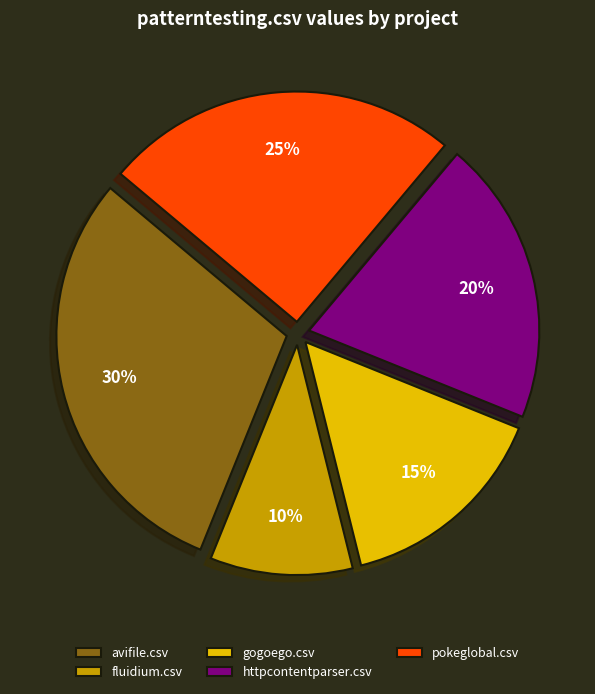

To the nearest percent, what percentage of the pie is pokeglobal.csv?

25%